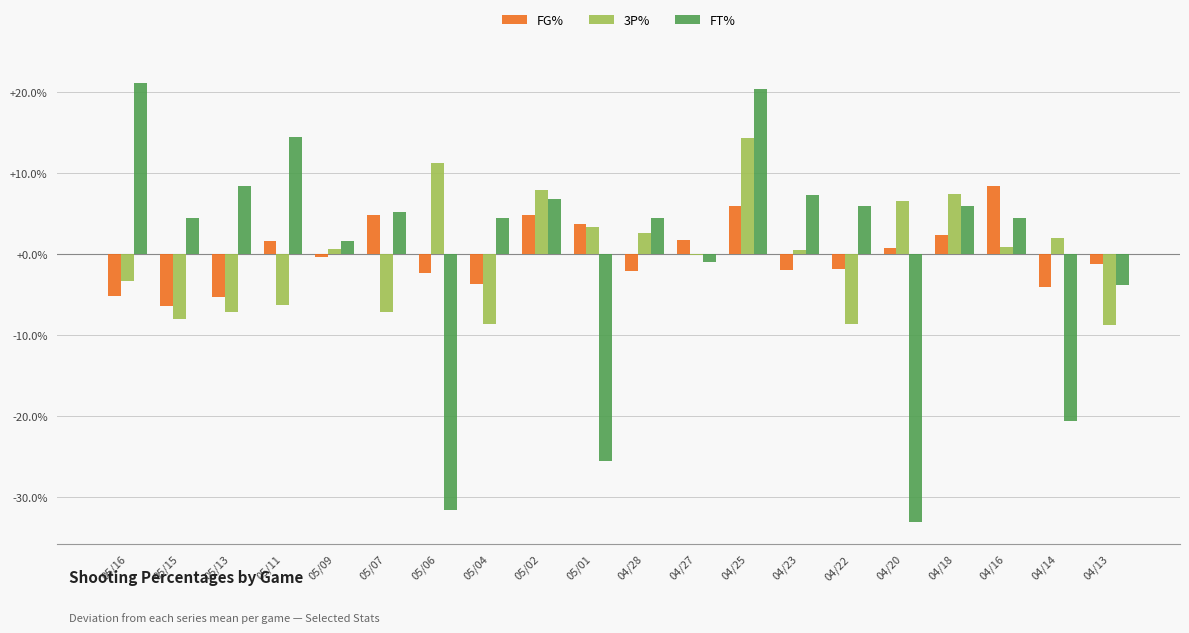

How many positive values does the FT% series have?

14